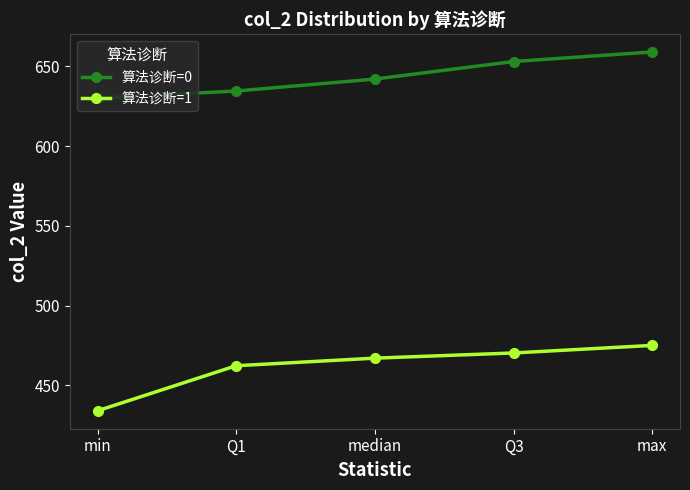

The value of 算法诊断=0 at min is 630.0. True or false?

True